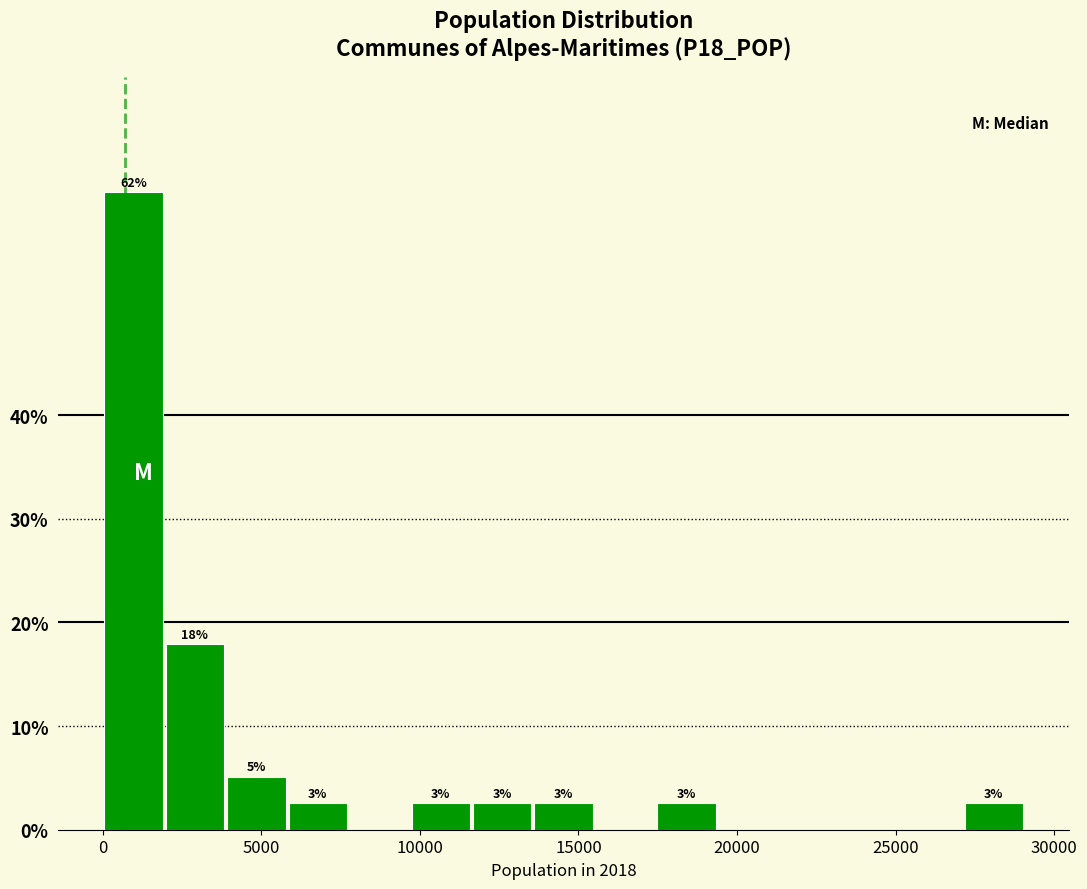

Read against the x-axis, roughly where is the centre of the tallest bar?

1000